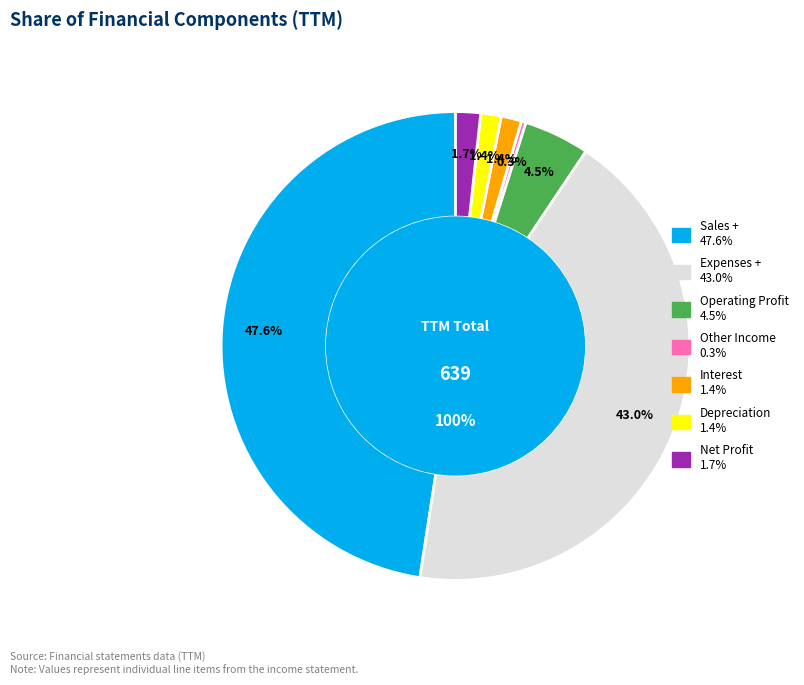

To the nearest percent, what is the difference between the Operating Profit and Expenses + slice percentages?

38%